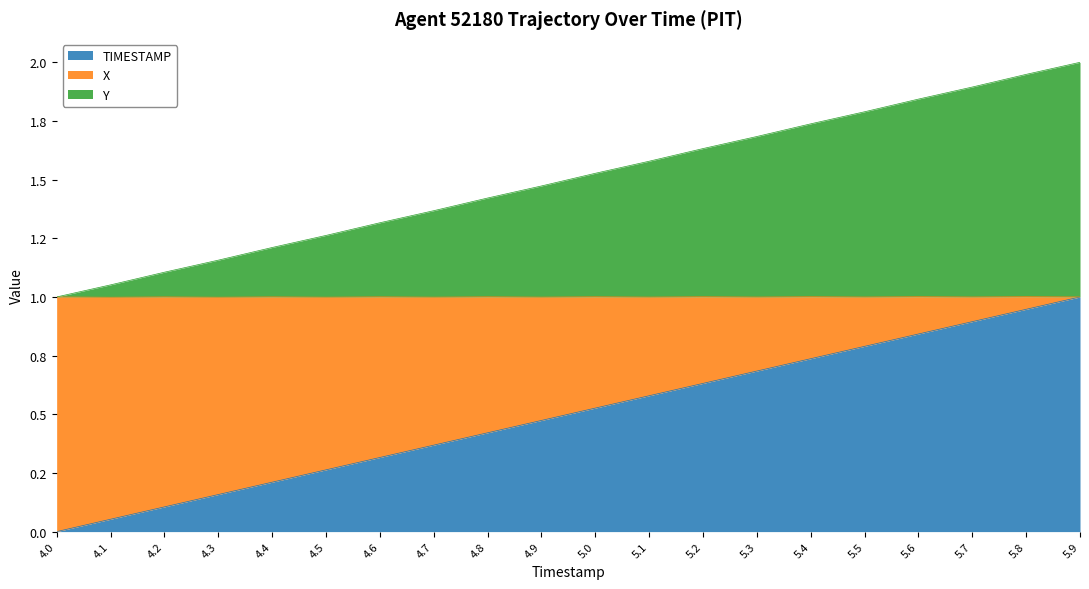

What is the label of the 18th point from the left?

5.7